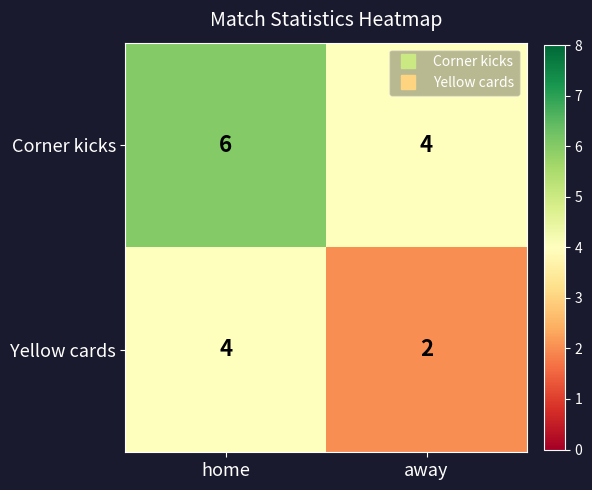

At how many categories does at least one series exceed 3?

2